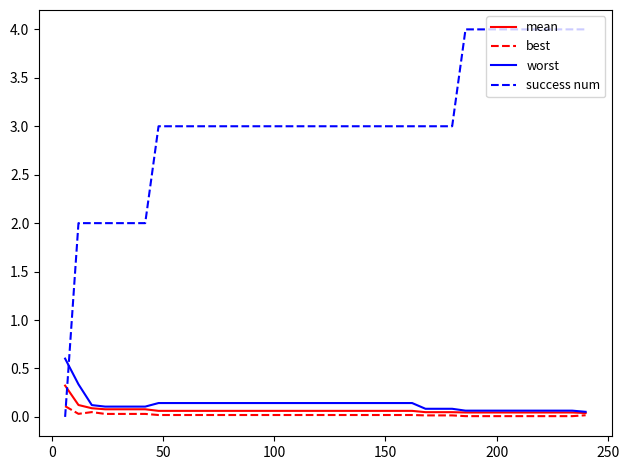

Rank the series by their maximum value, from highest to lowest.

success num, worst, mean, best